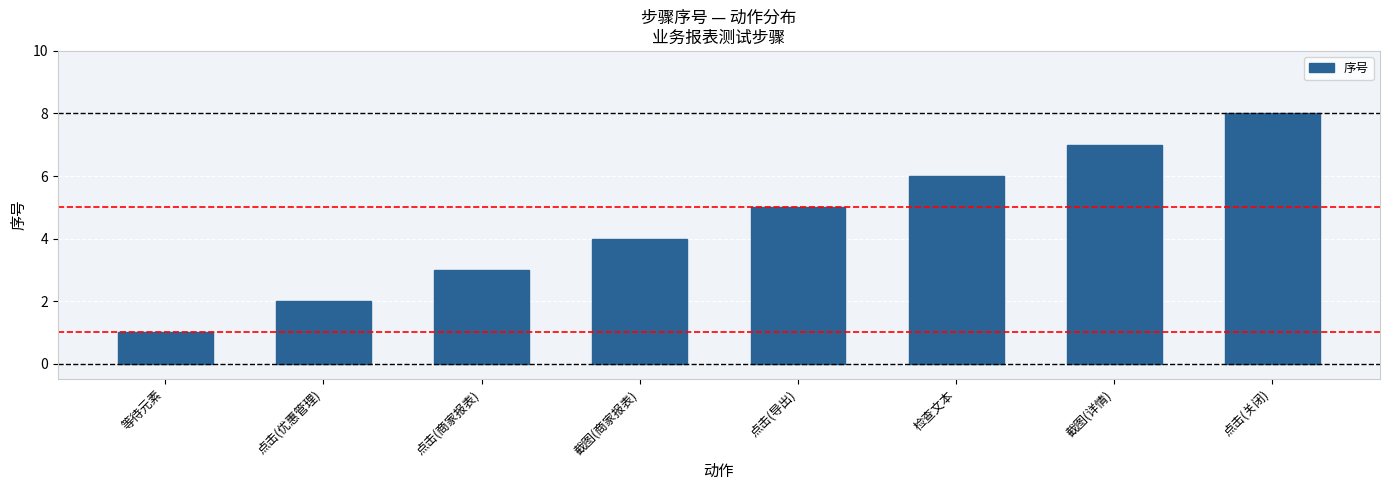

What is the difference between the maximum and minimum values?

7